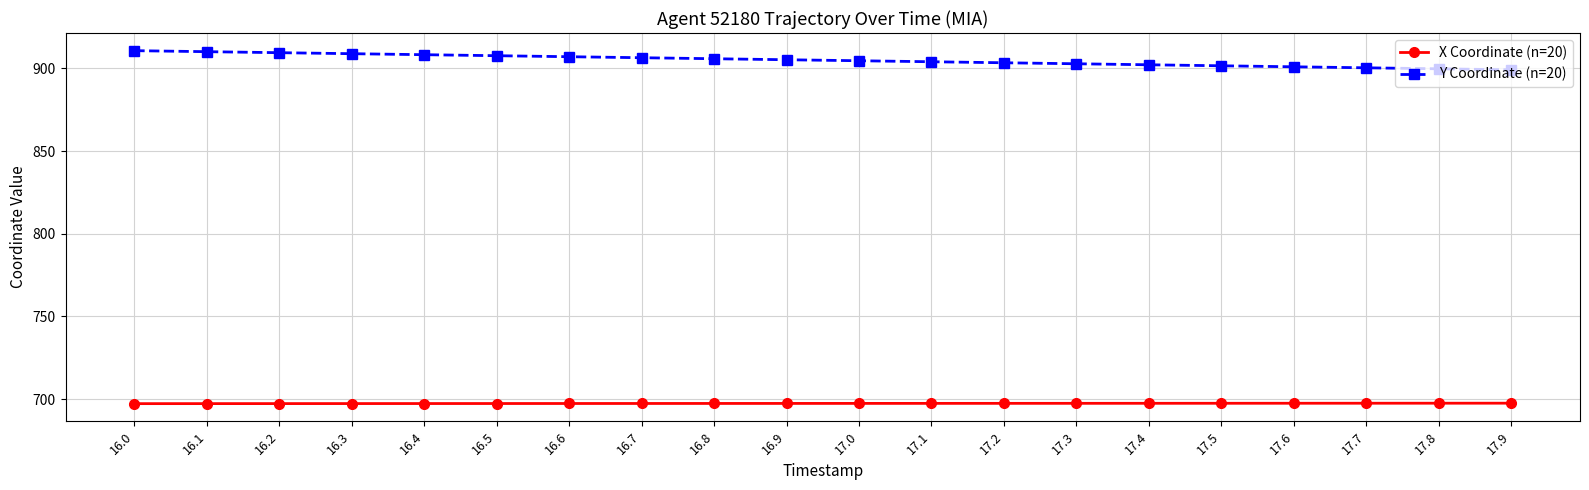

Is it true that Y Coordinate (n=20) equals 1239.6 at 16.4?

False